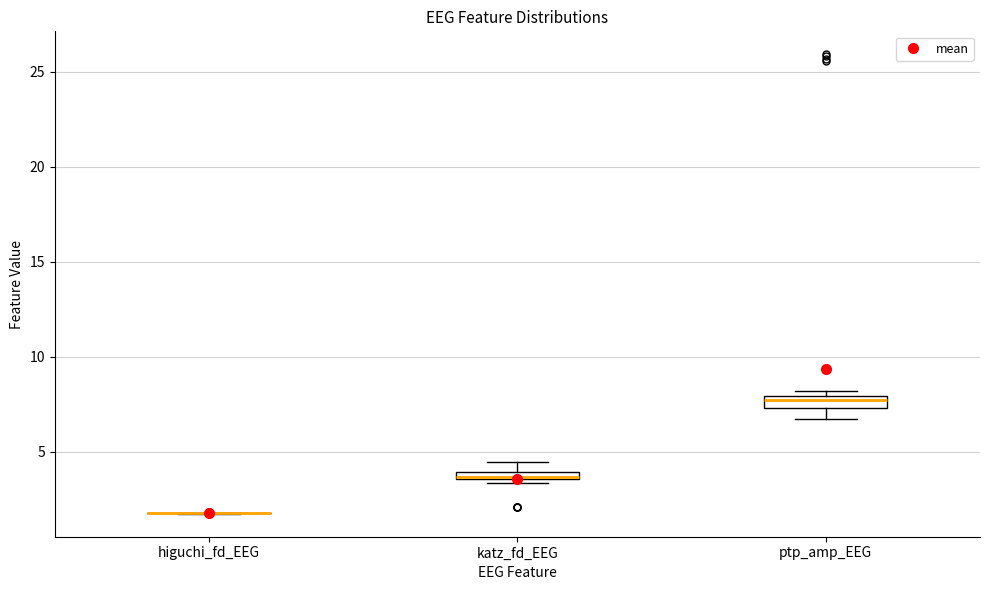

Where is the lower edge of the box for katz_fd_EEG on the y-axis? The values are not printed on the chart, so give them approximately, as read against the axis.

3.5